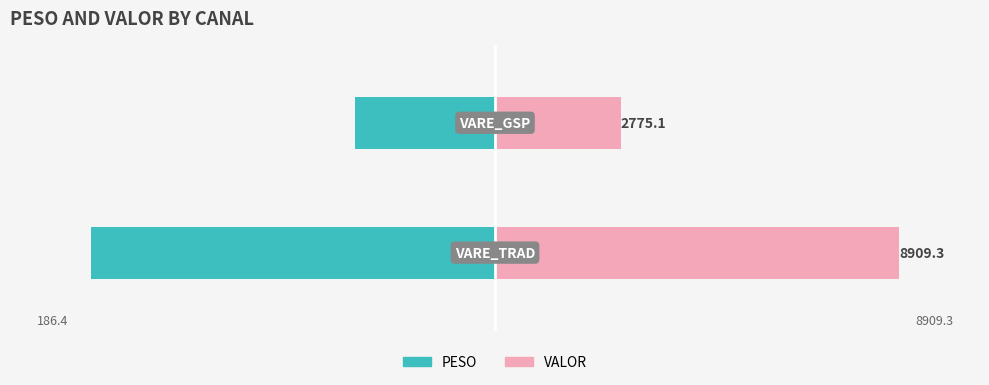

Which series has the largest total across all categories?

VALOR